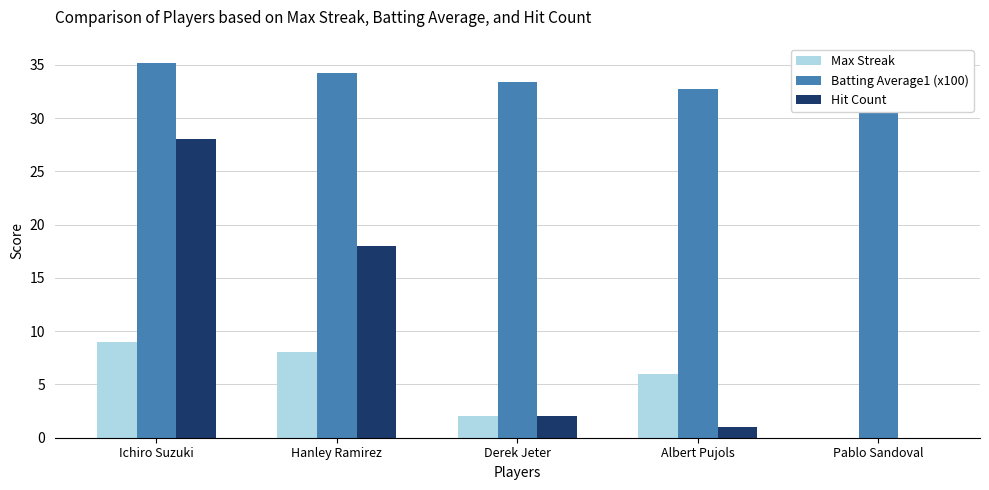

At which label does Batting Average1 (x100) first exceed 33?

Ichiro Suzuki